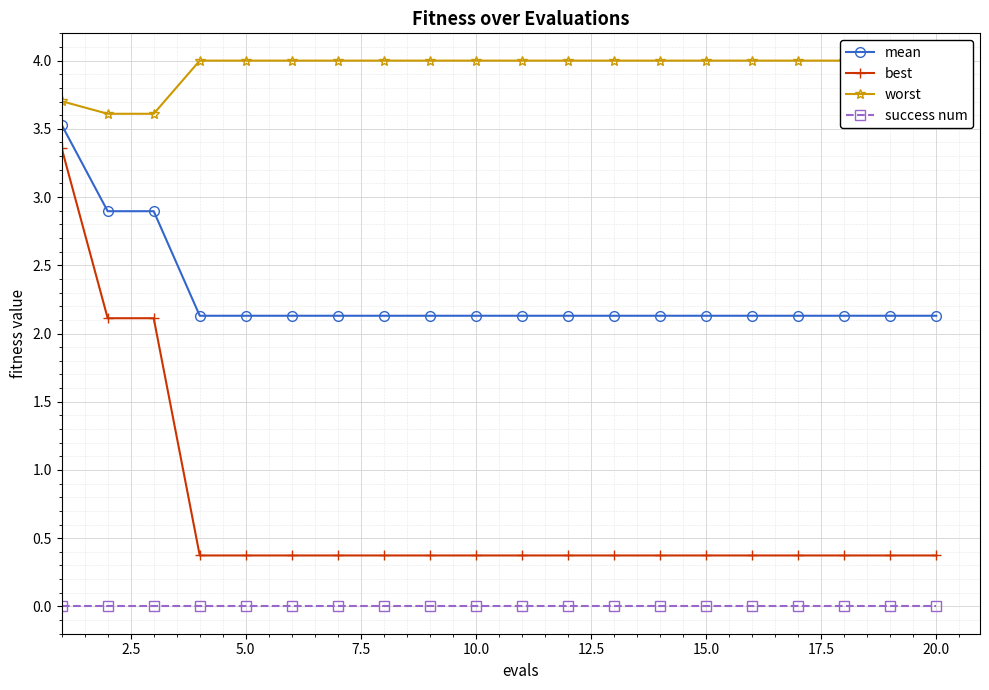

What is the maximum value for mean?

3.5